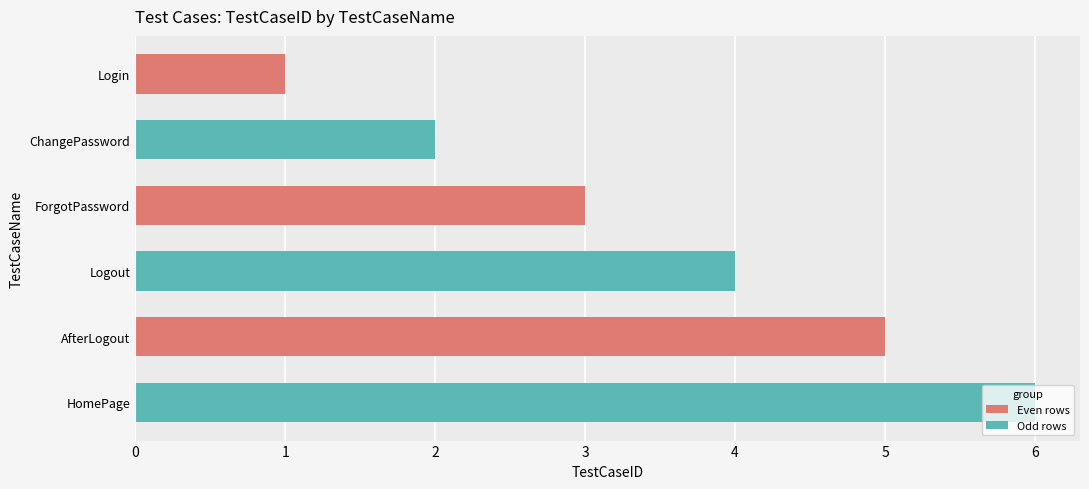

Rank the categories by value from lowest to highest.

Login, ChangePassword, ForgotPassword, Logout, AfterLogout, HomePage